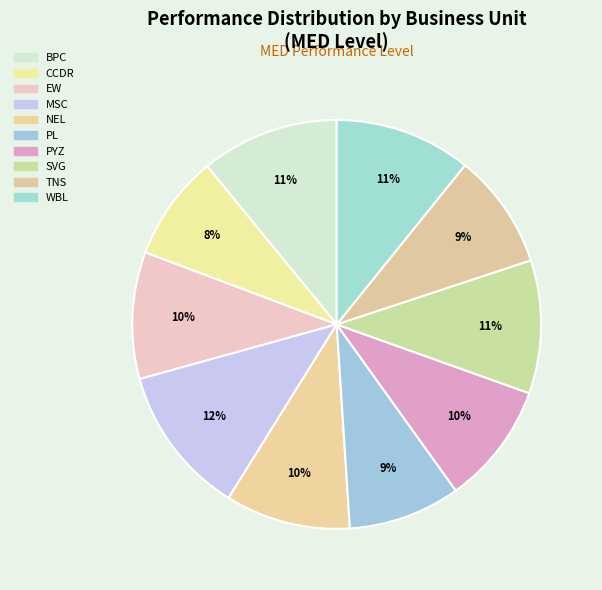

Is it true that SVG is 1% of the pie?

False